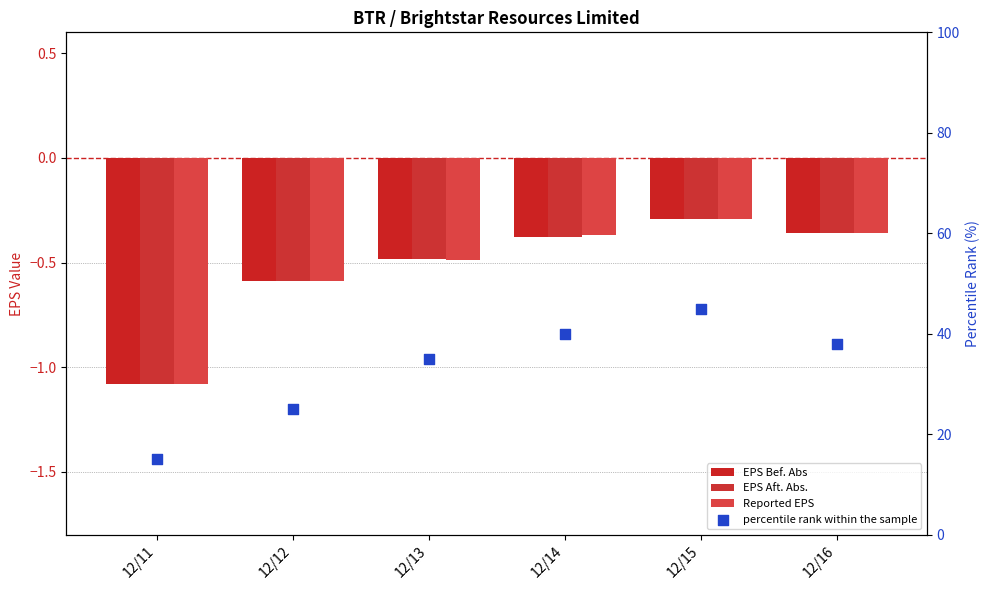

Which series reaches the maximum Y coordinate?

percentile rank within the sample